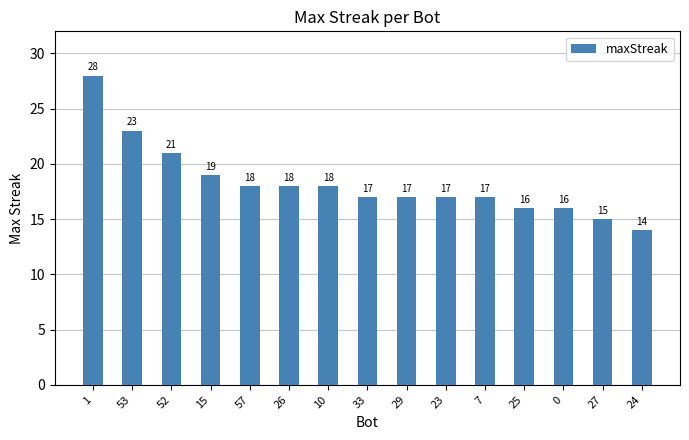

At which category does the chart reach its peak across all series?

1